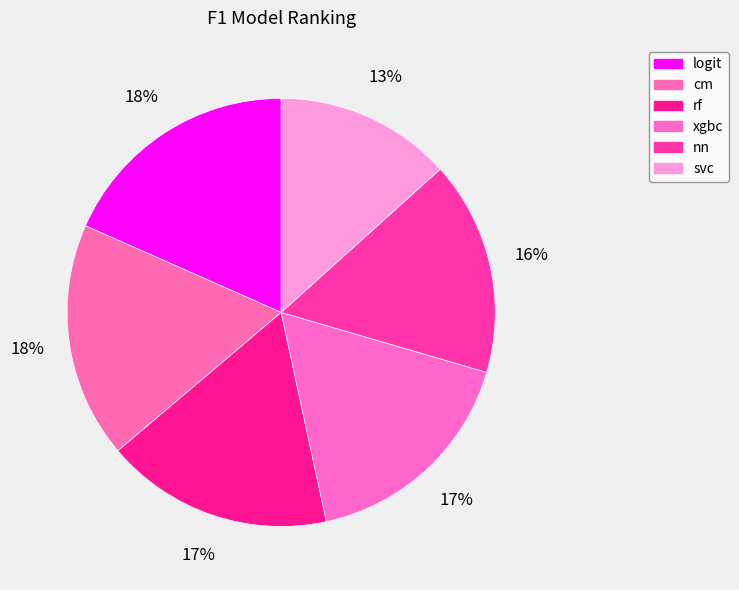

How much of the chart is everything except xgbc?

82.9%